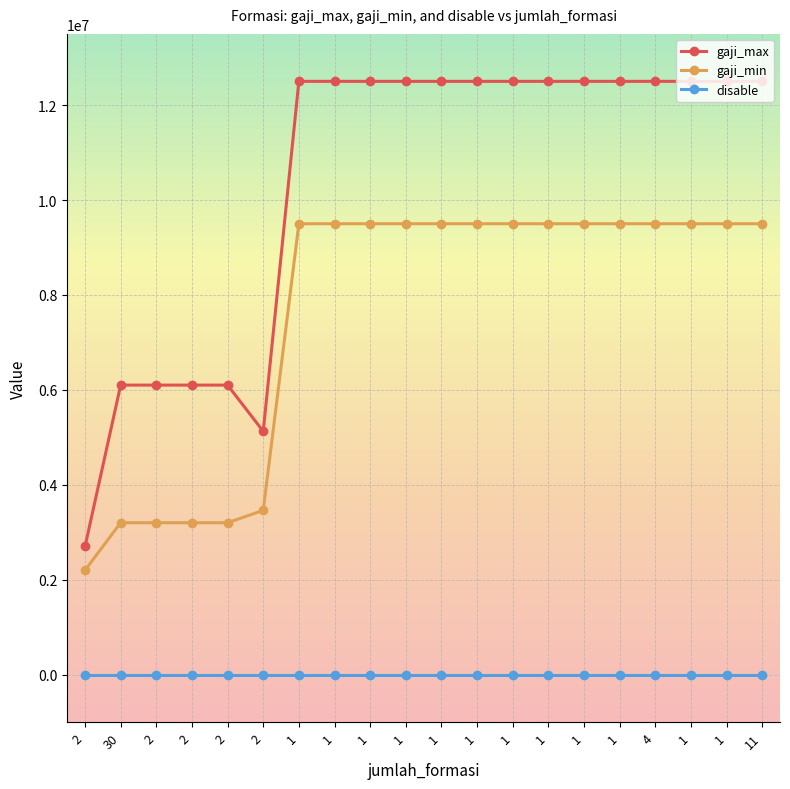

How many lines are shown in the chart?

3